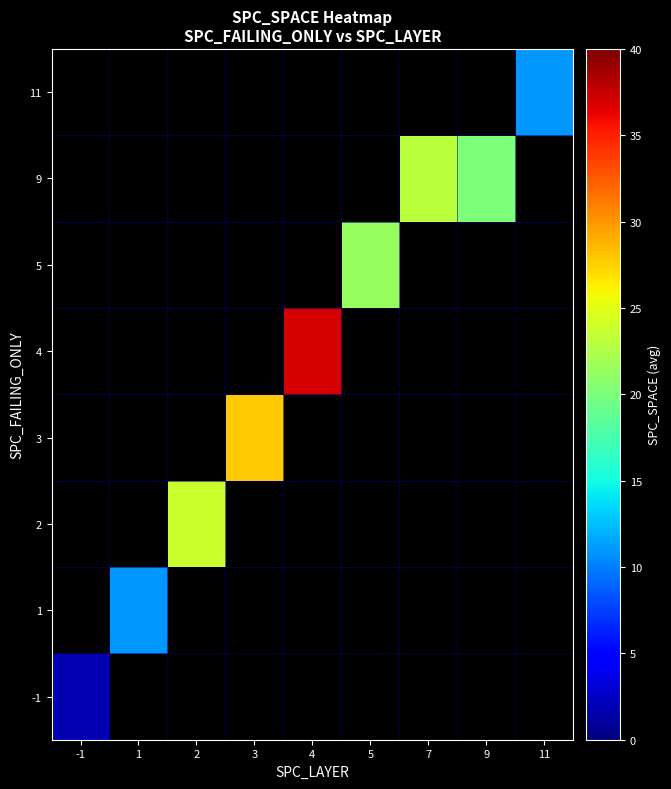

Which label corresponds to the smallest value in the chart?

-1